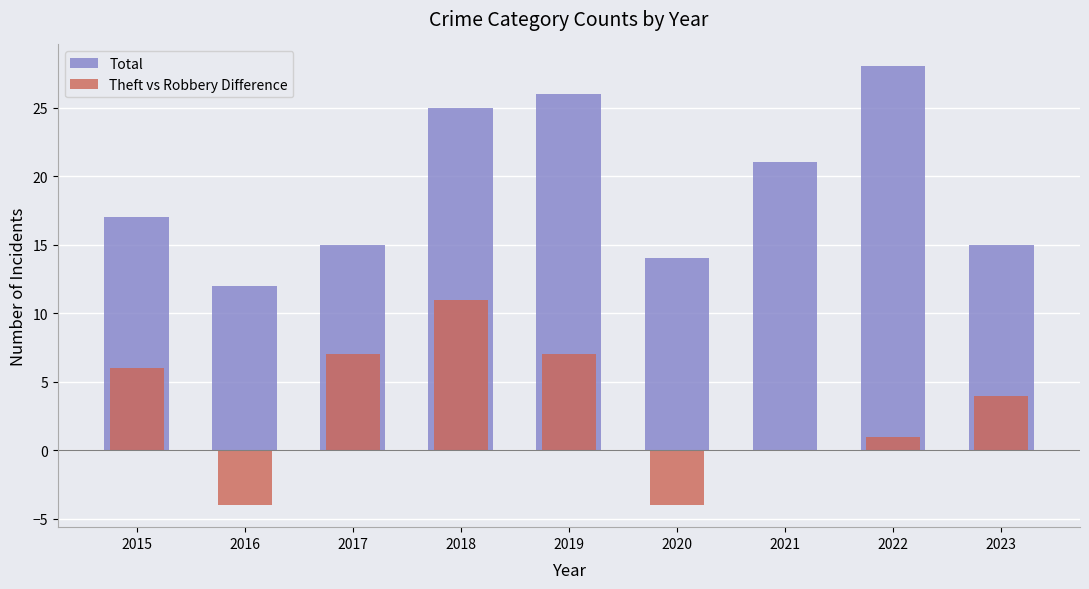

True or false: Theft vs Robbery Difference has a value of 7 at 2017.

True